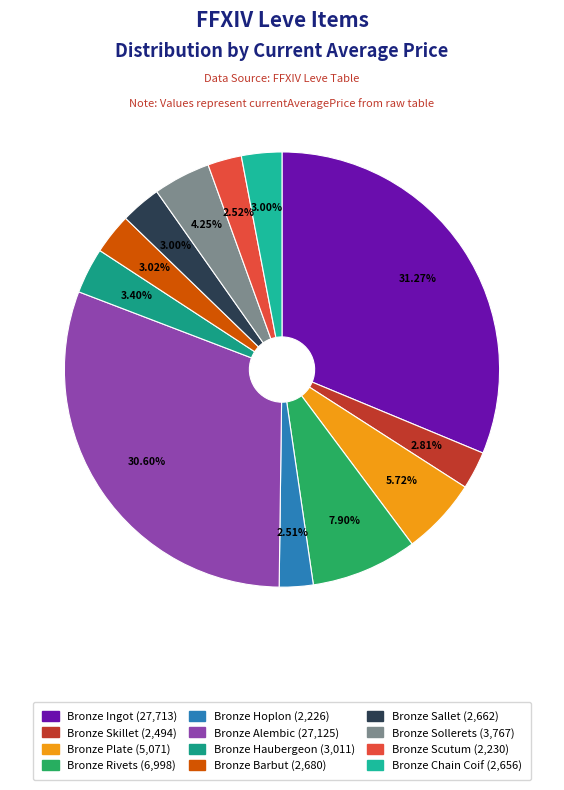

What percentage is NOT represented by Bronze Haubergeon?

96.6%